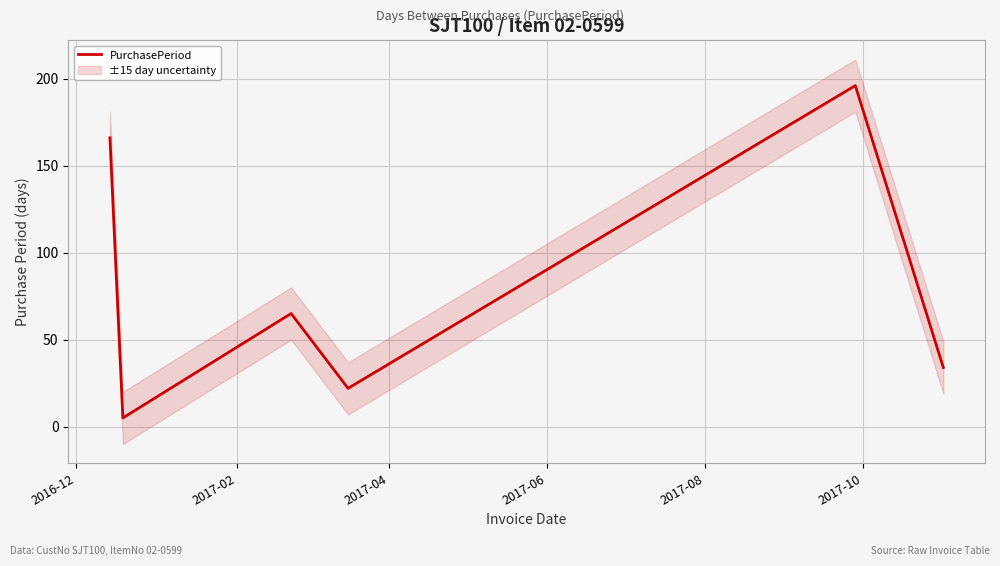

What is the lowest value of the PurchasePeriod series?

5